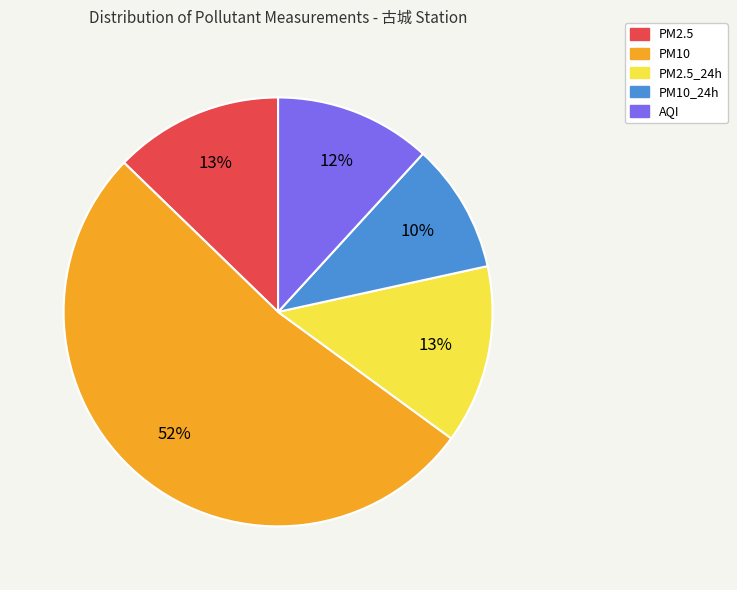

Is there a majority slice in this chart?

Yes